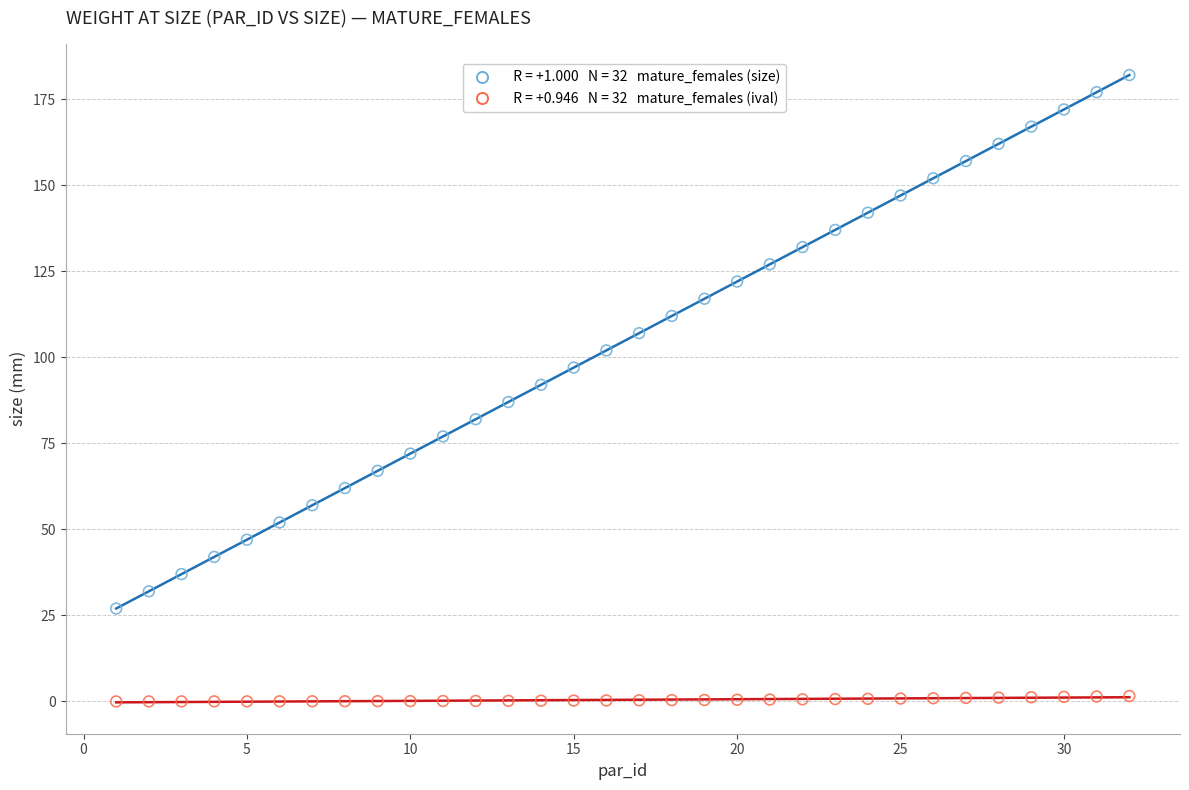

Across all data points, what is the range of X values (max minus min)?

31.0